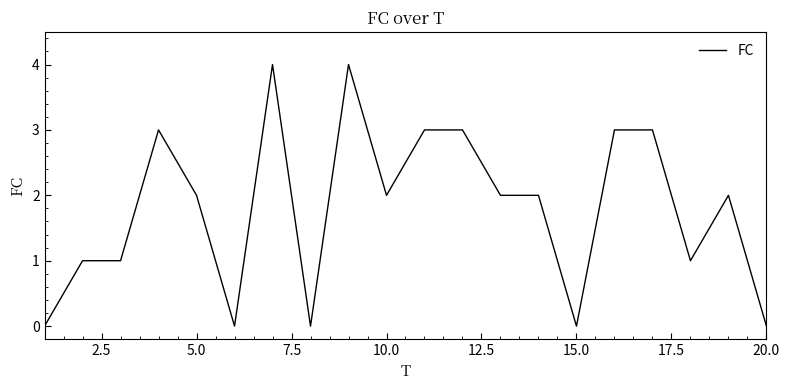

Reading left to right, list all the values displayed in this chart.

0	1	1	3	2	0	4	0	4	2	3	3	2	2	0	3	3	1	2	0